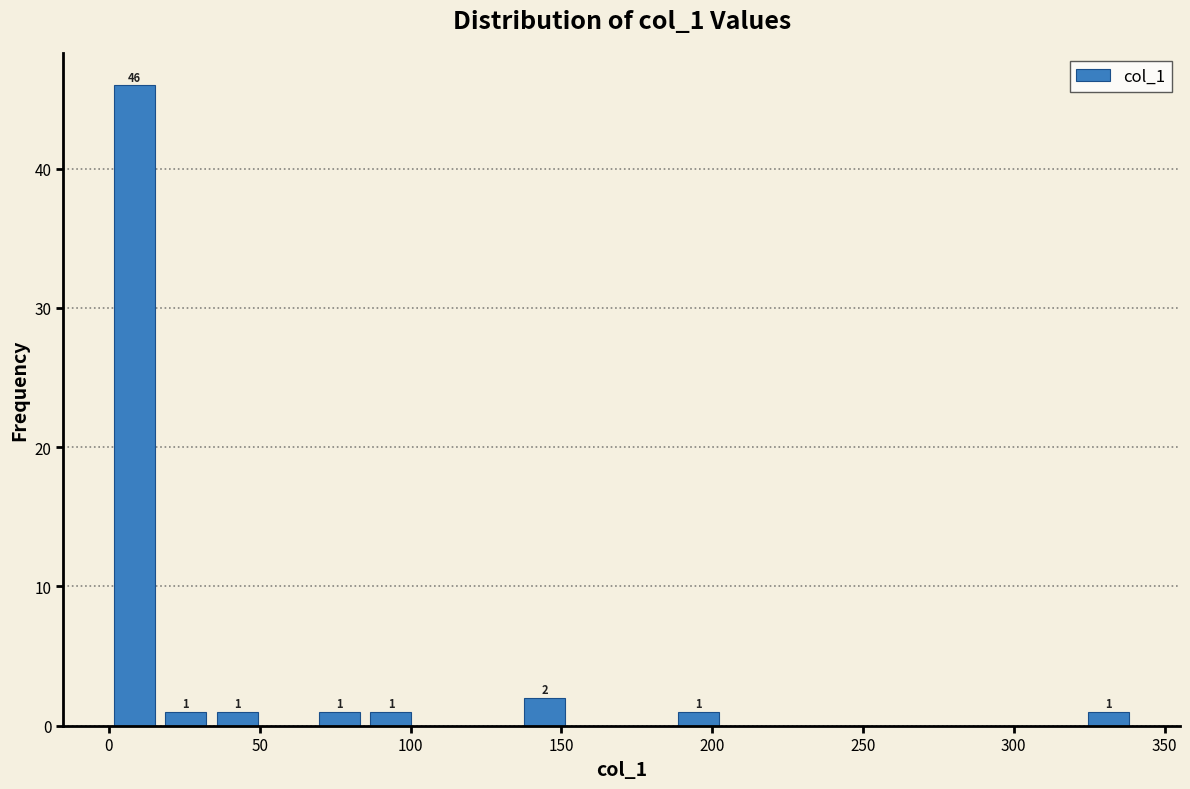

Around what value on the x-axis is the tallest bar? Give the approximate position of its centre, as read against the axis.

10